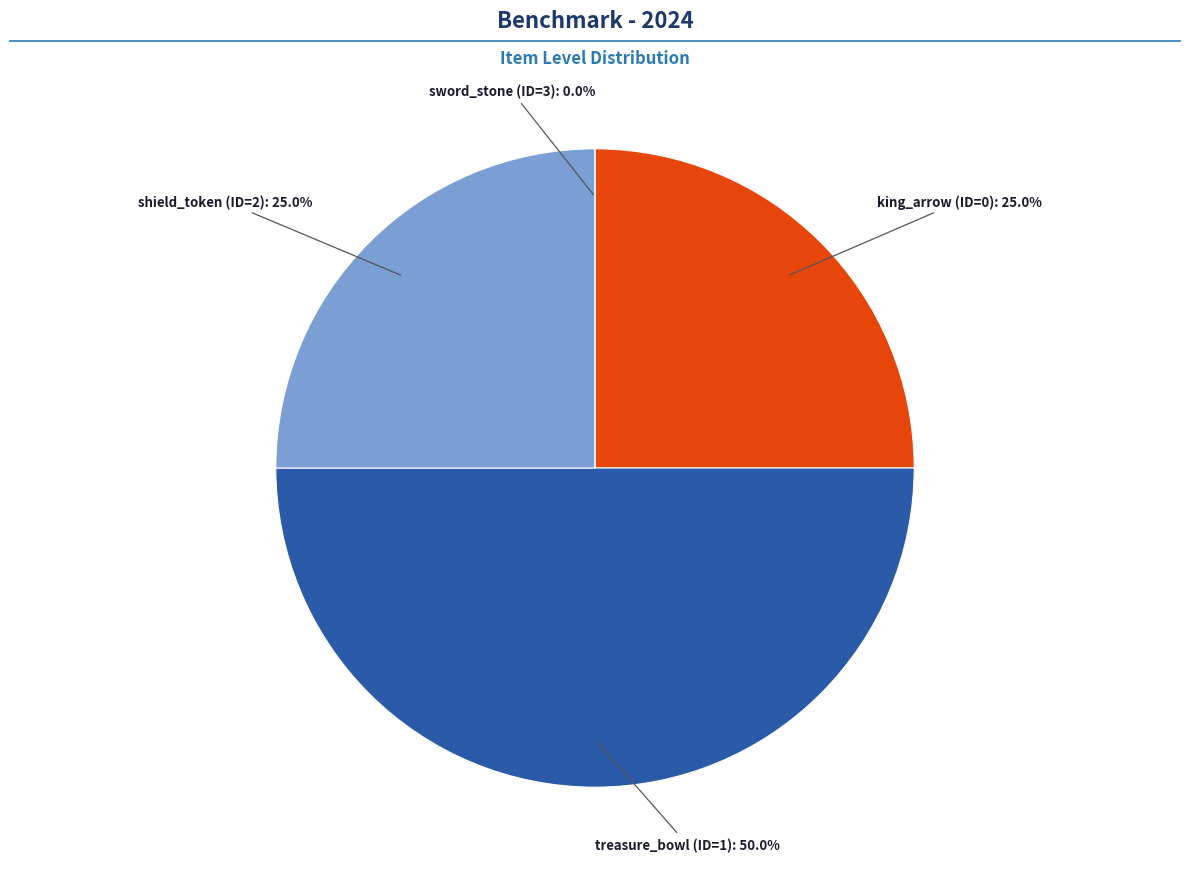

To the nearest percent, what is the difference between the shield_token (ID=2) and sword_stone (ID=3) slice percentages?

25%